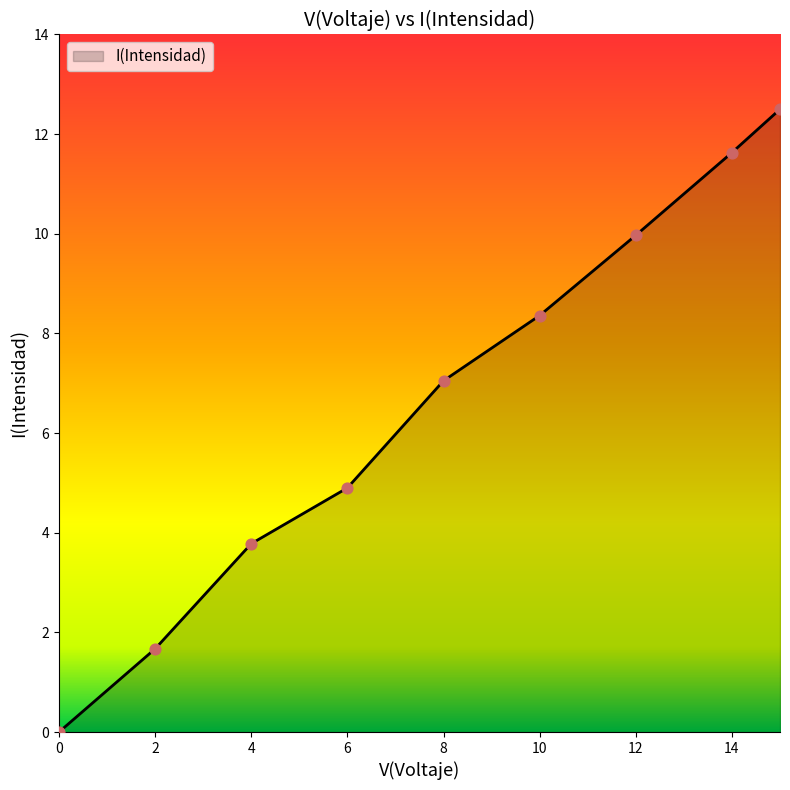

What is the difference between the maximum and minimum values?

12.5